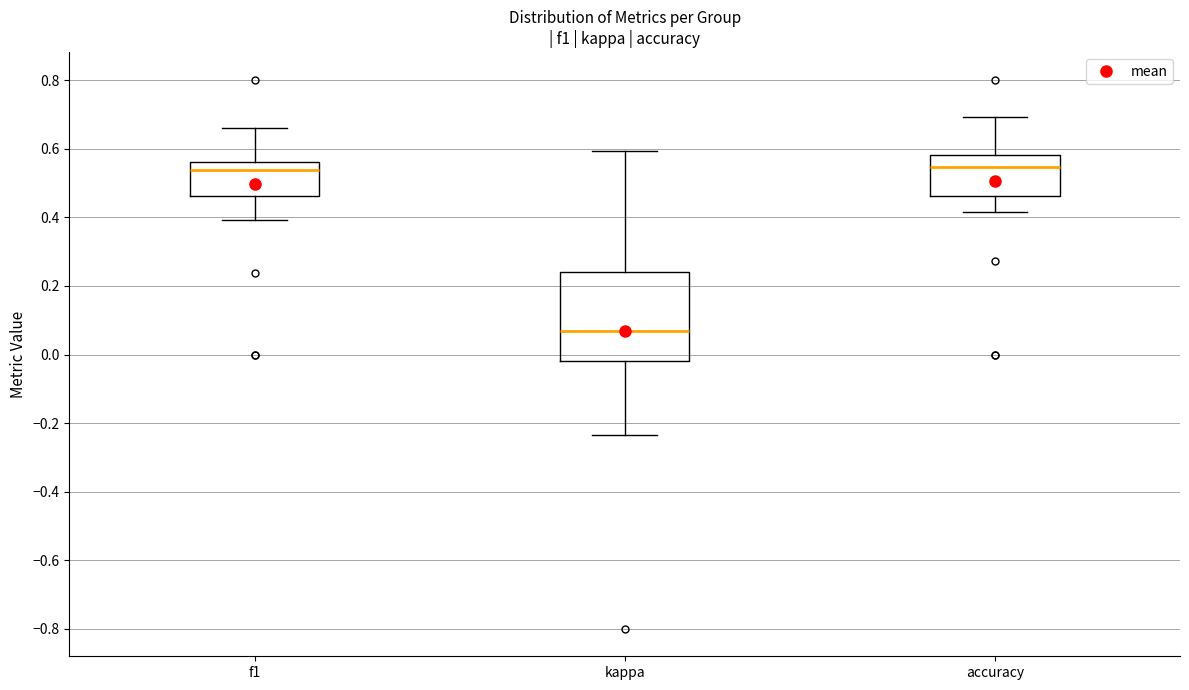

Reading left to right, transcribe this box plot: for each box, give where its median line is, the range the box spans, and where its two whiskers end, as read against the y-axis. The values are not printed on the chart, so give them approximately, as read against the axis.

f1: median 0.54, box 0.46 to 0.56, whiskers 0.40 to 0.66
kappa: median 0.06, box -0.02 to 0.24, whiskers -0.24 to 0.60
accuracy: median 0.54, box 0.46 to 0.58, whiskers 0.42 to 0.70